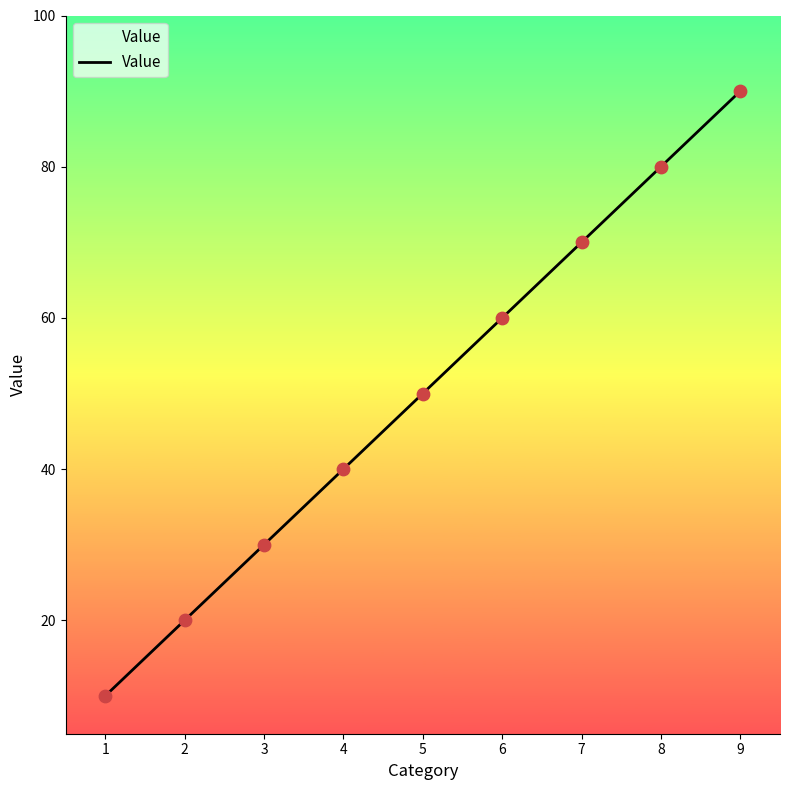

Which has a higher value, 2 or 5?

5